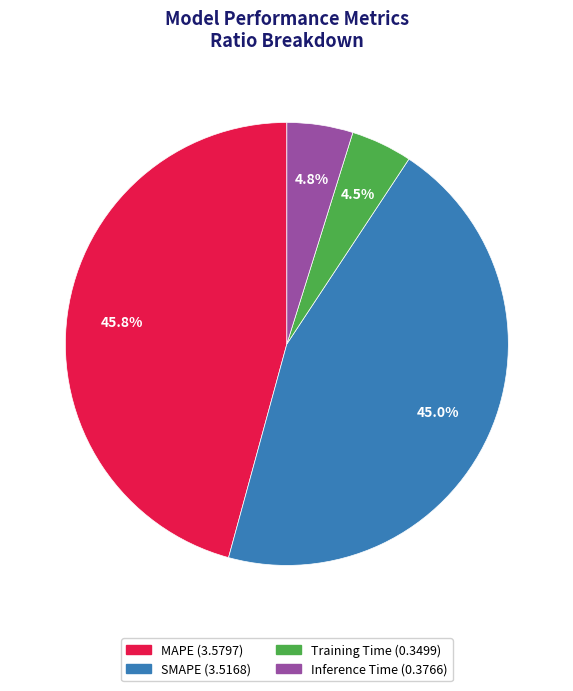

Which category has the biggest portion of the pie?

MAPE